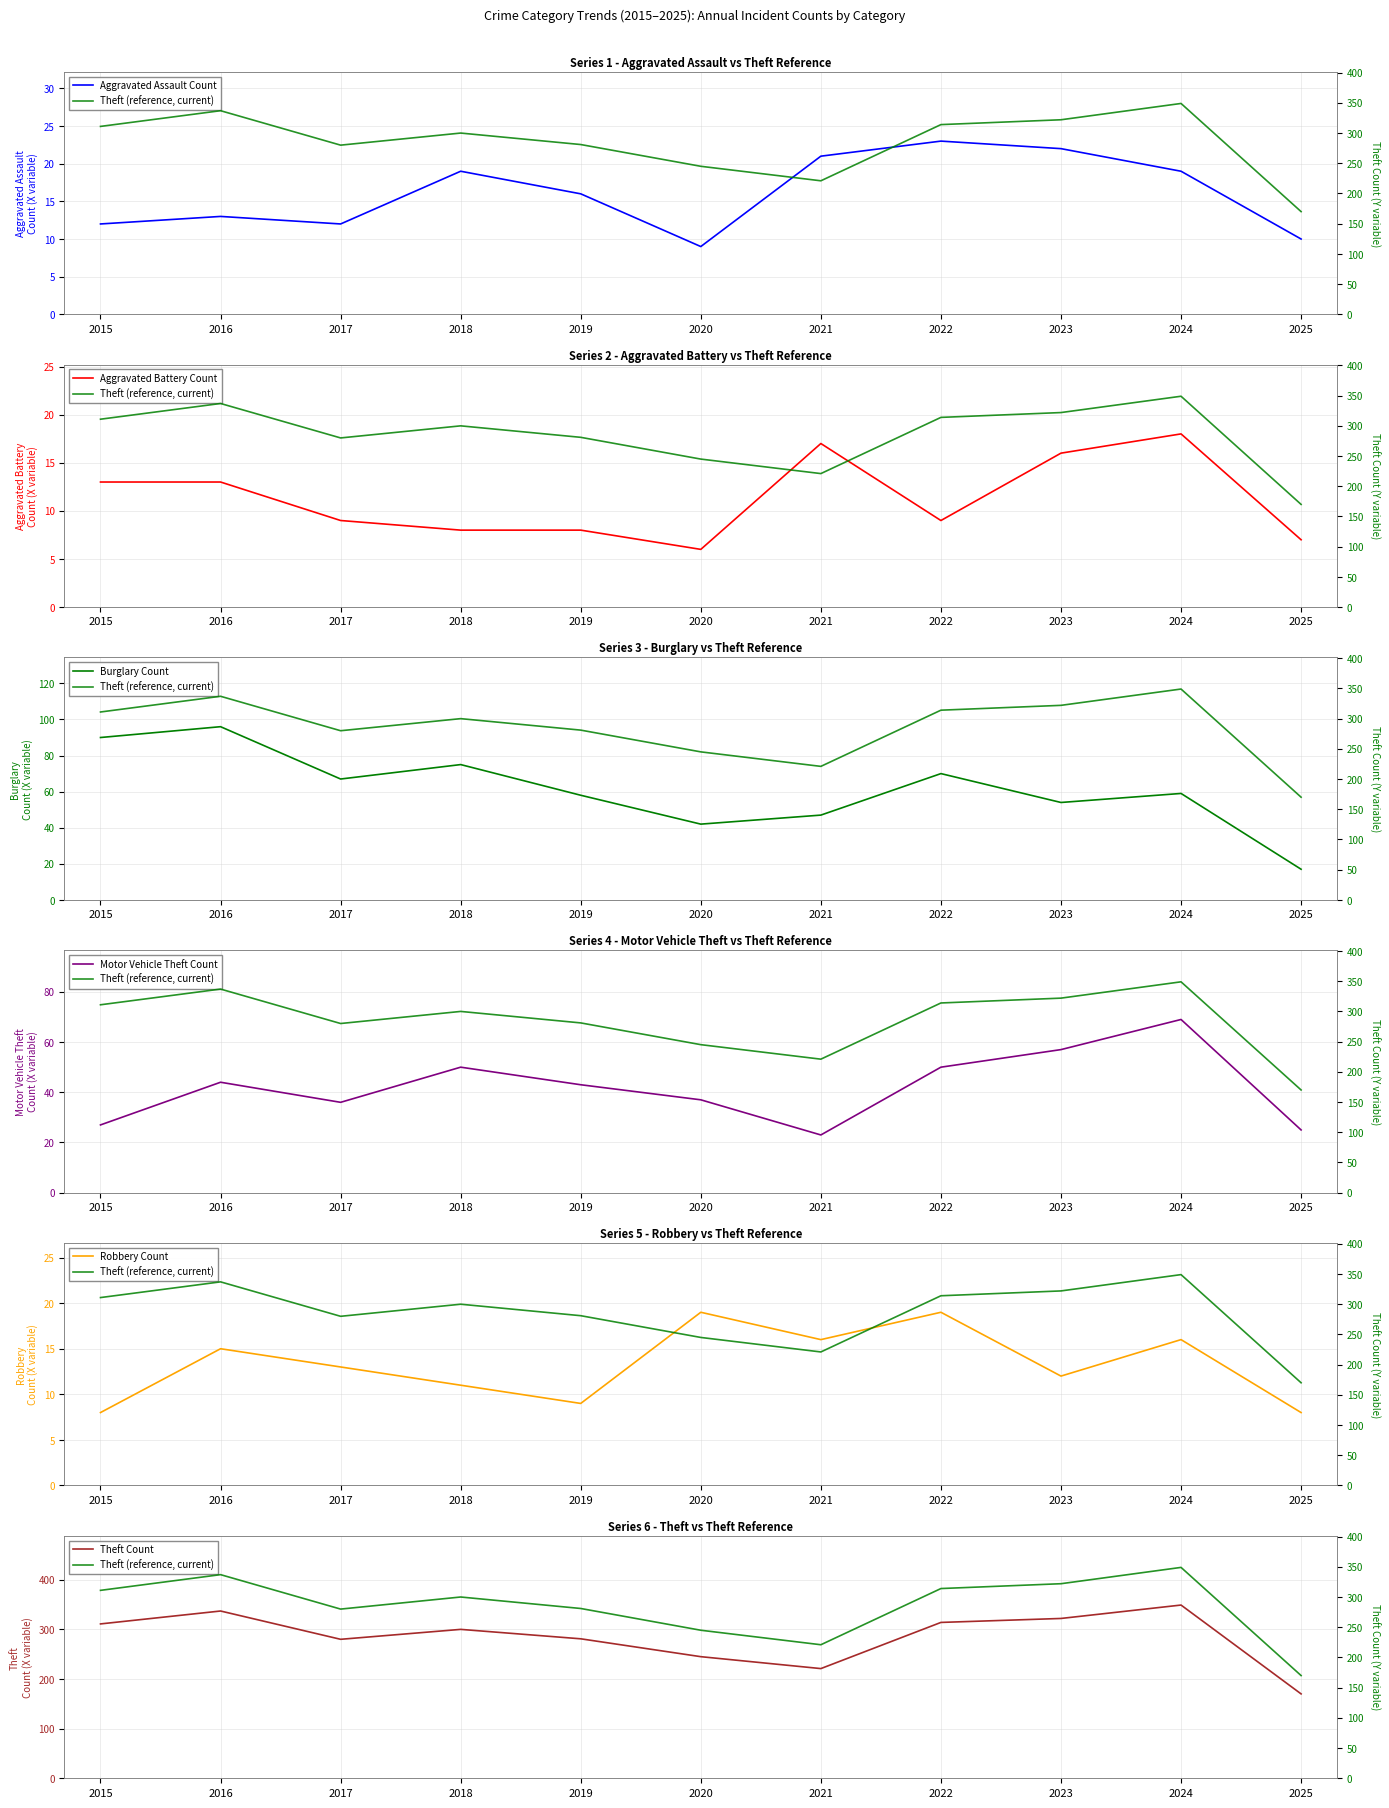

What is the sum of all Theft values?

3130